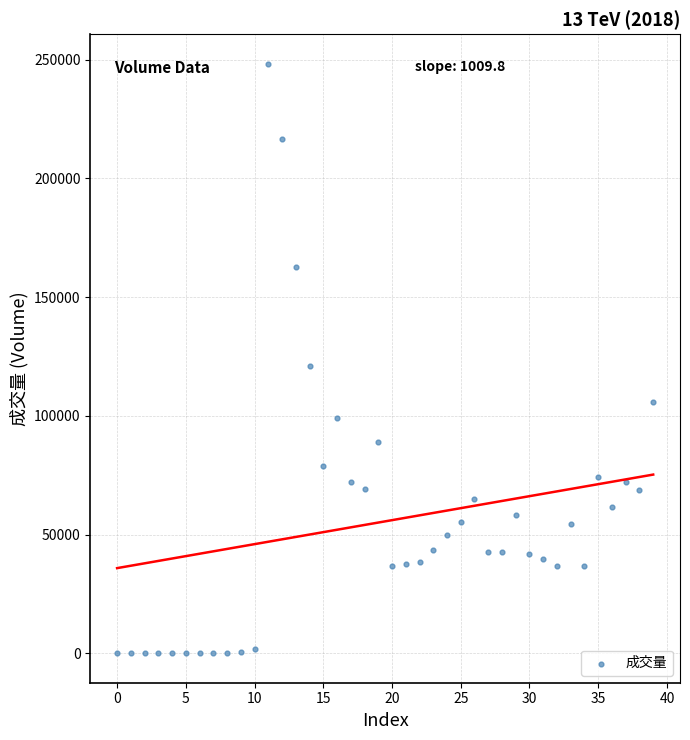

What Y value in the scatter plot is closest to 124157?

121076